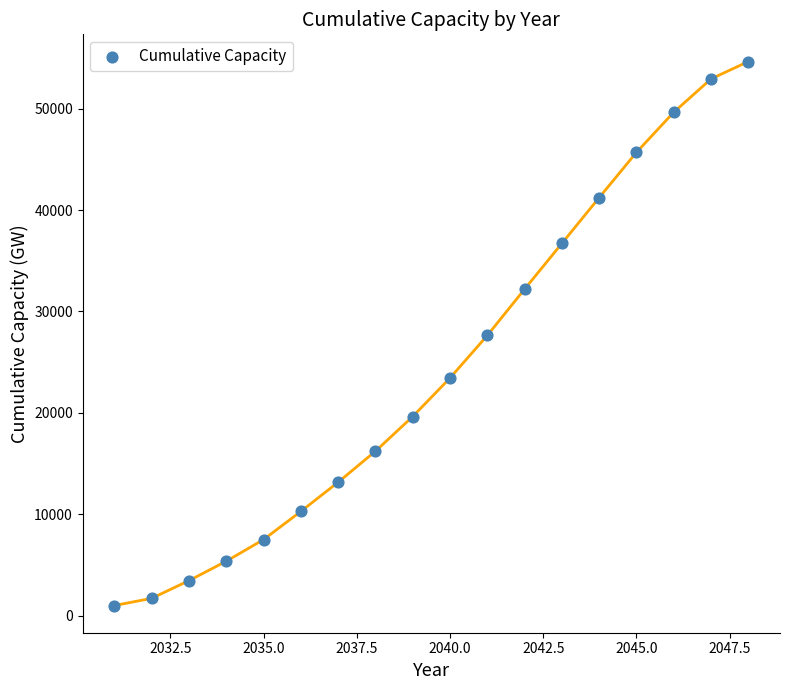

What is the range of X values (max minus min)?

17.0